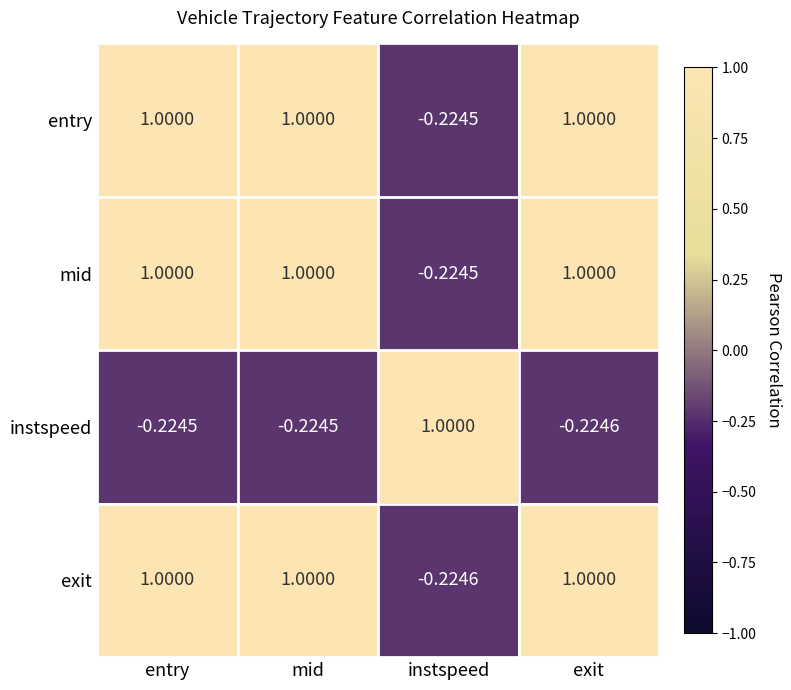

Where does the instspeed series first go above 0?

instspeed